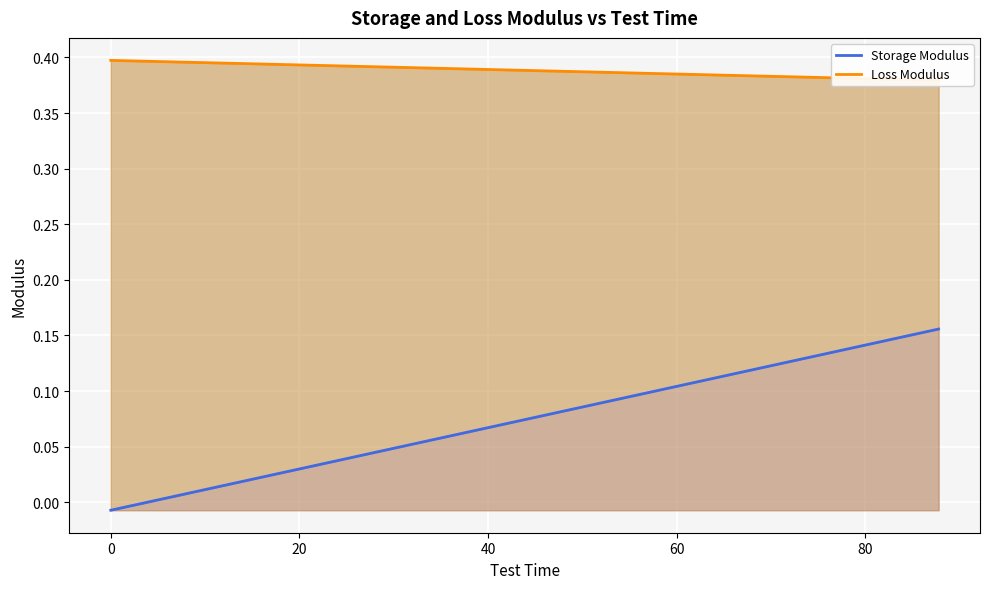

How many values in Storage Modulus are below zero?

2